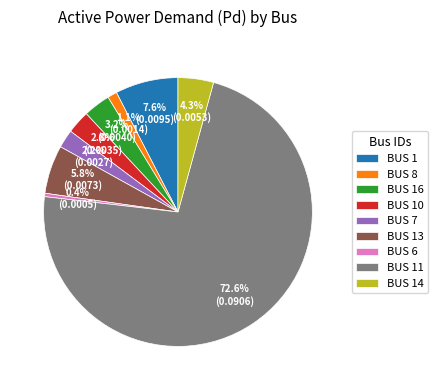

How many segments does this pie chart have?

9